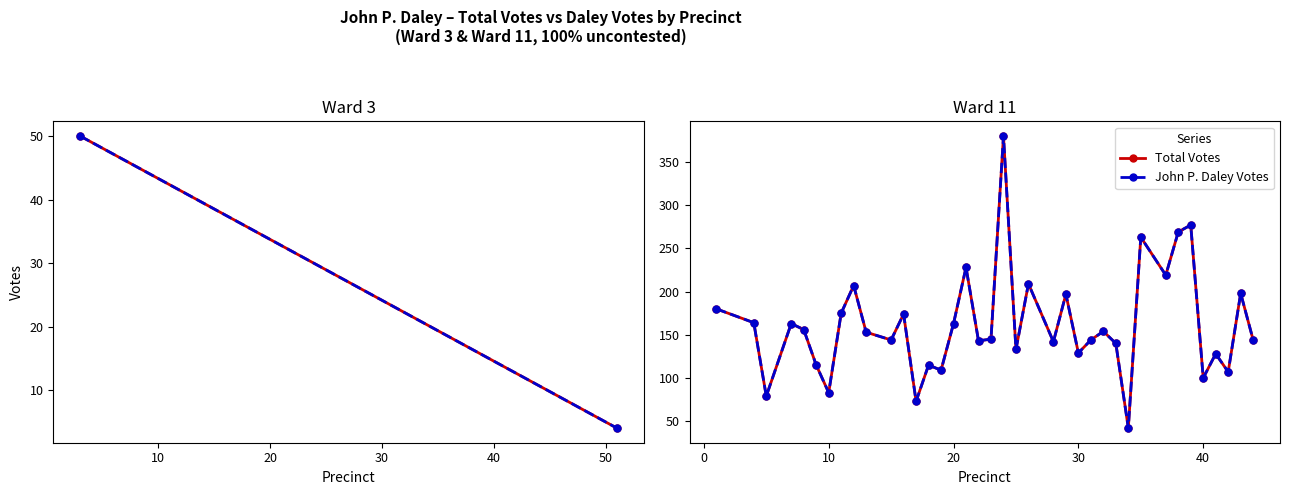

Is this an area chart (filled region under the line)?

No